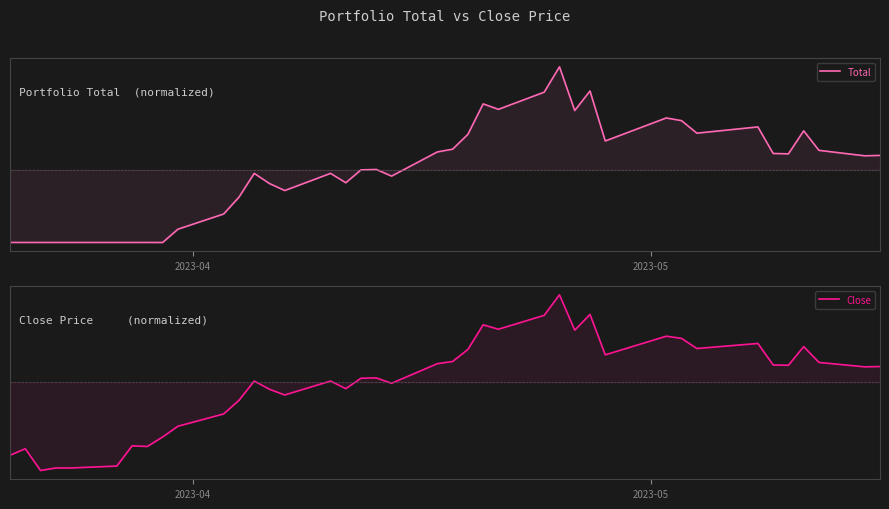

How many values in the Close series exceed 247?

19